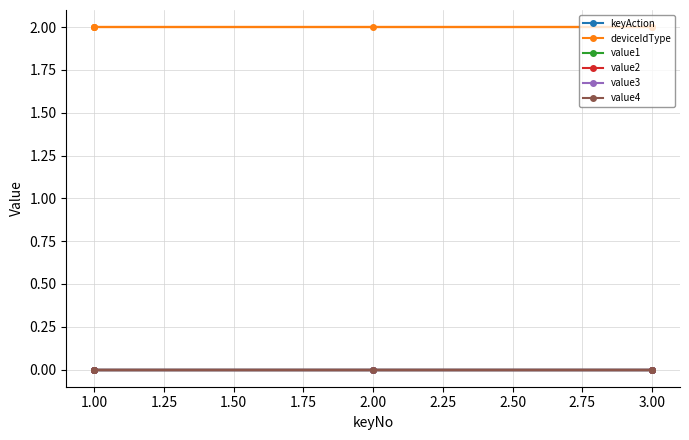

True or false: value2 has more than 2 interior local peaks.

False